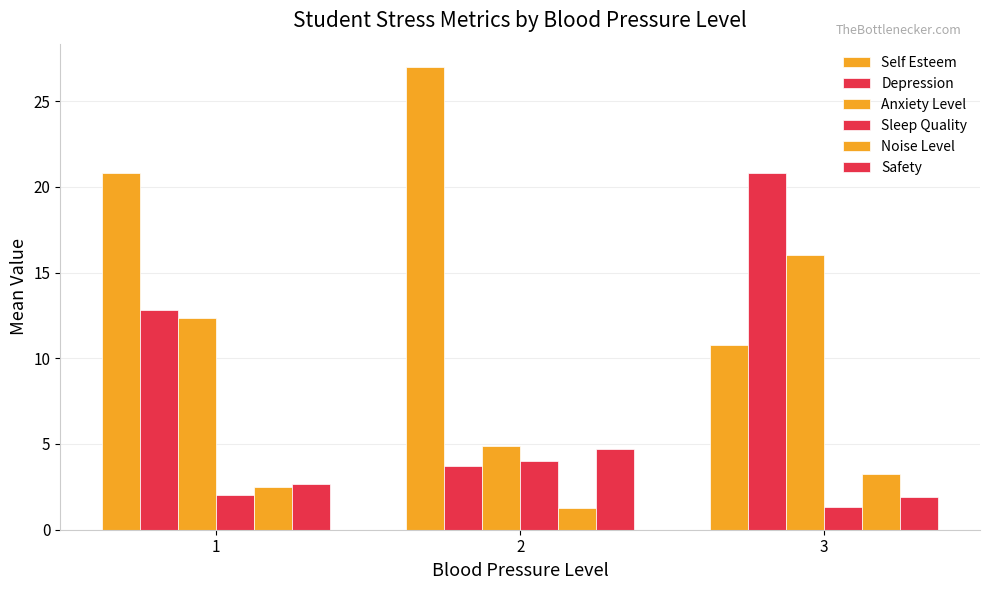

What is the lowest value of the Depression series?

3.7